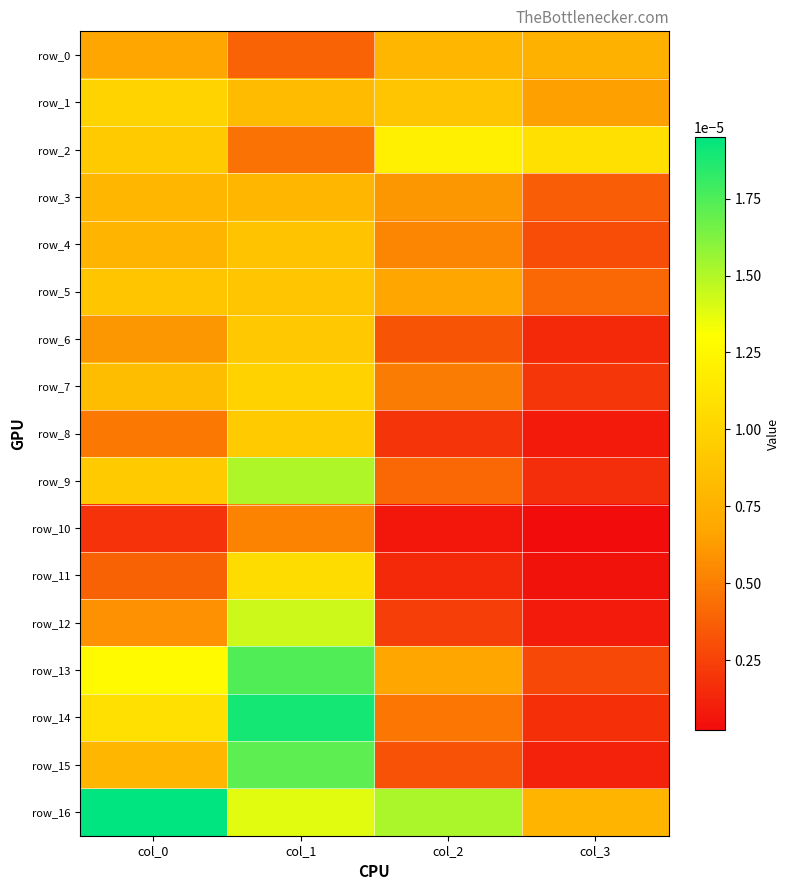

At which label is row_0 closest to 0?

col_1